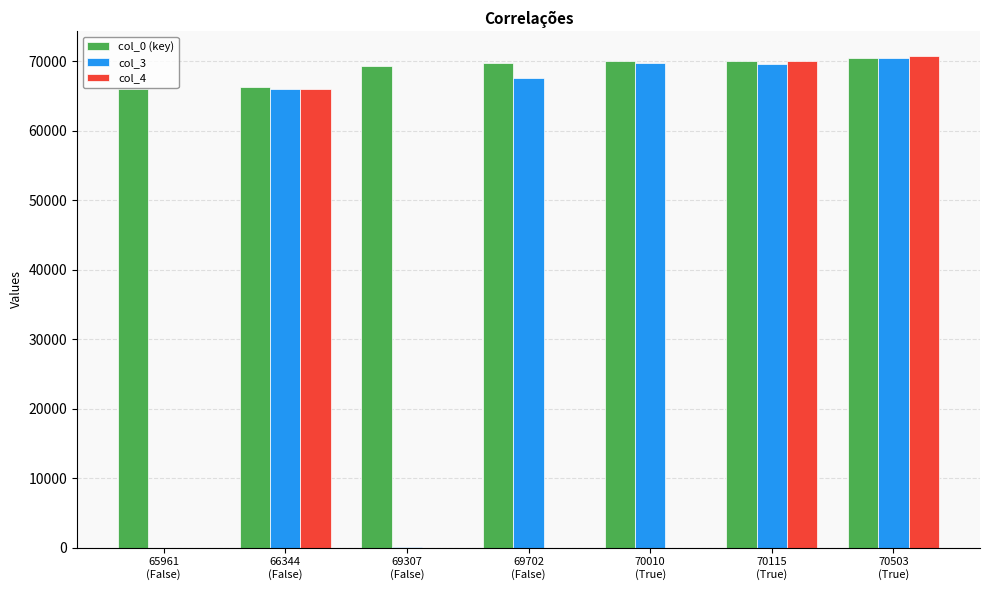

How many distinct data groups are displayed?

3